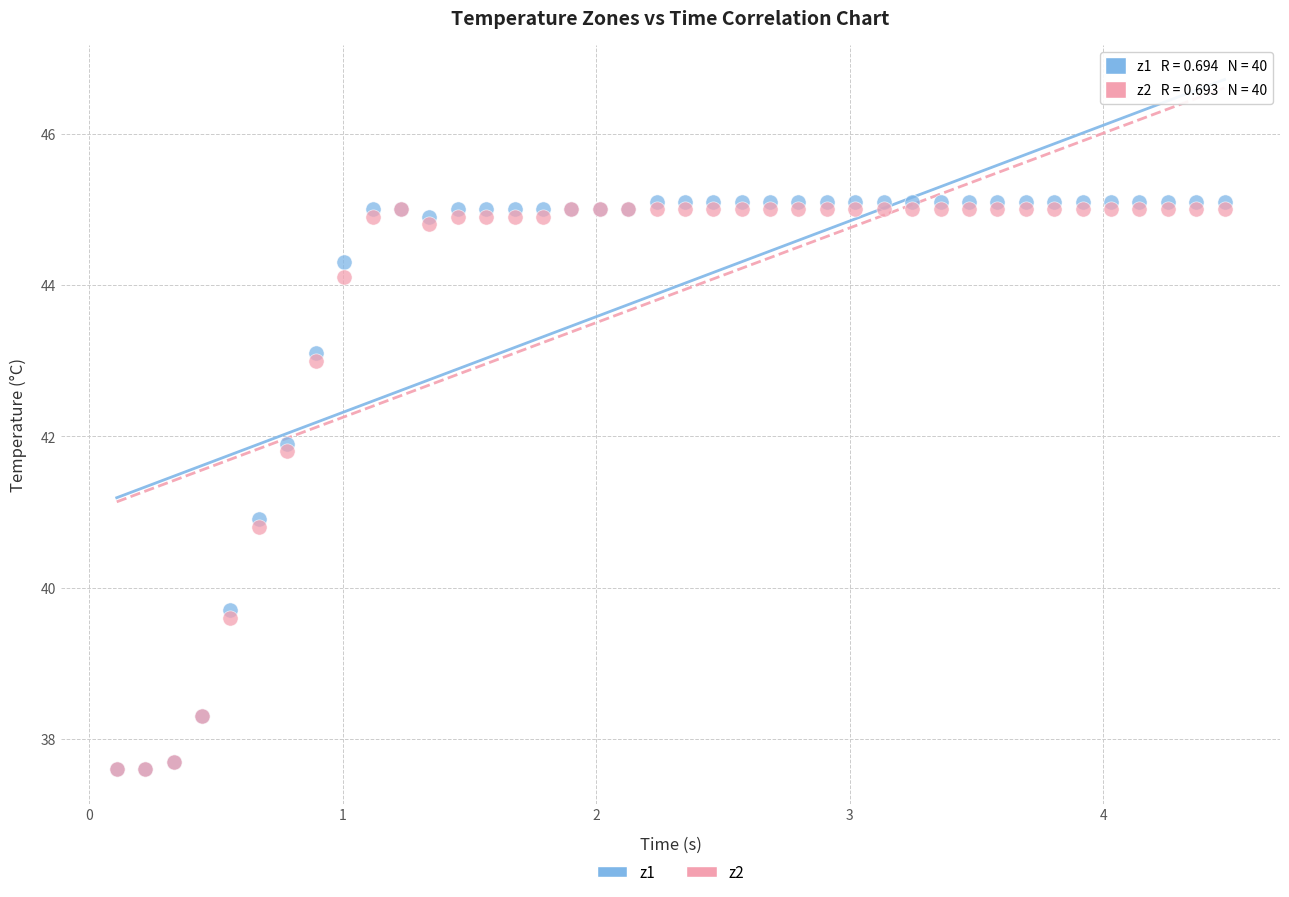

Which series contains the highest Y value?

z1